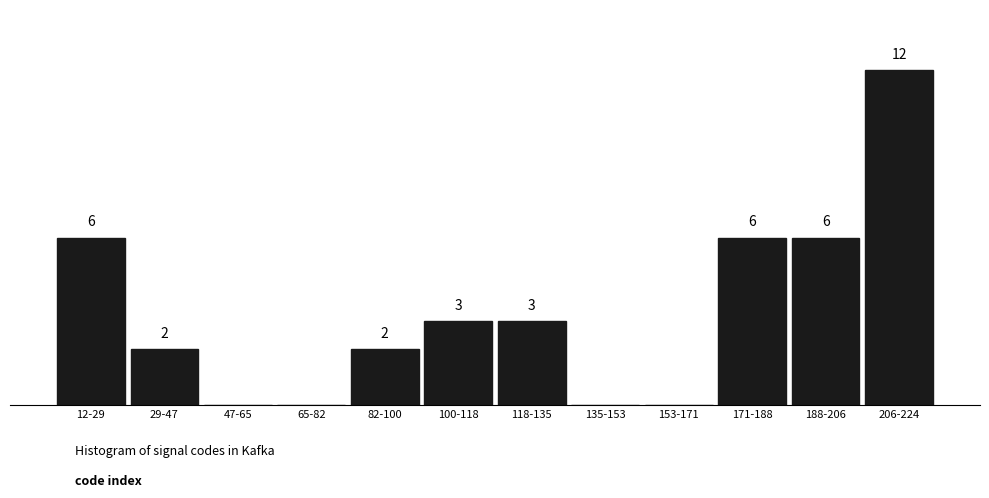

Which category has the highest value across all series?

206-224